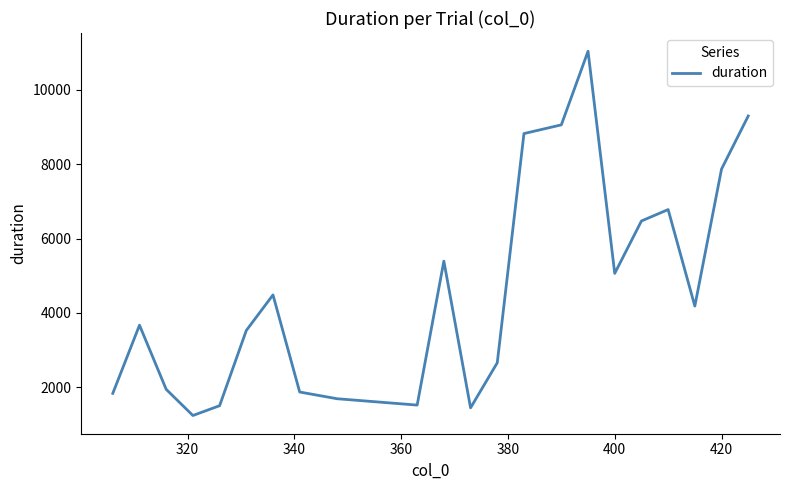

What is the maximum value shown in the chart?

11029.7